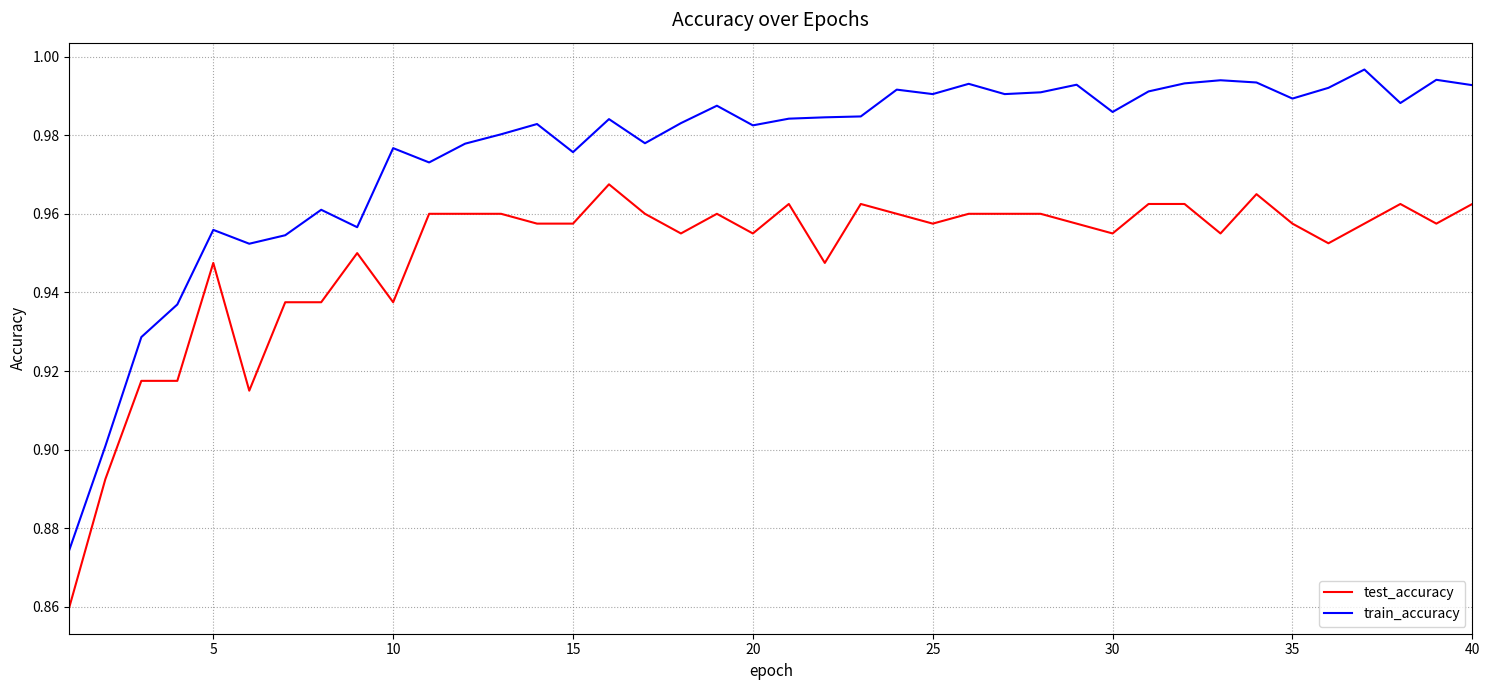

What are all the series names shown in the legend?

test_accuracy, train_accuracy